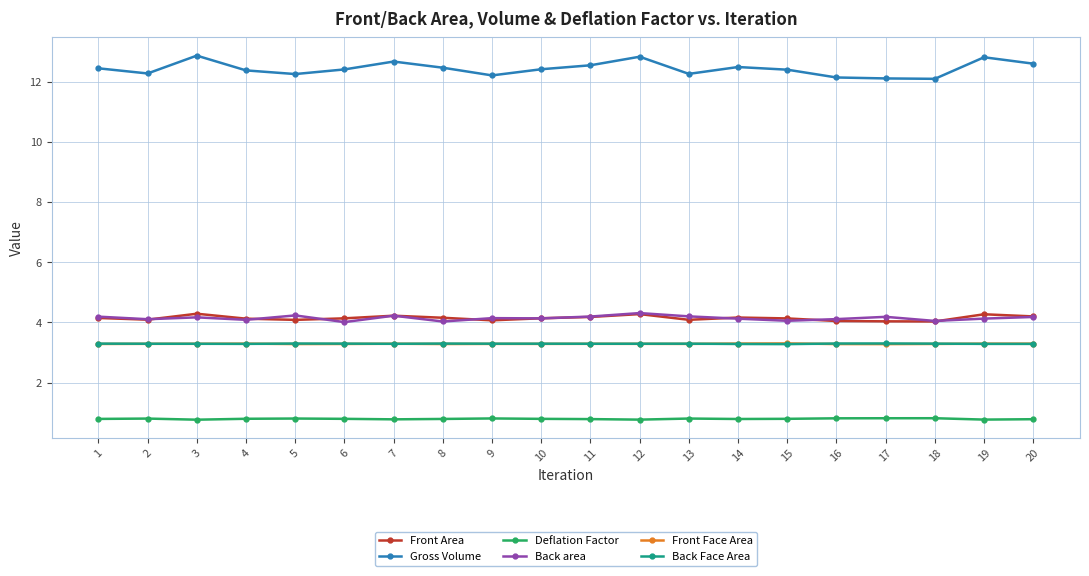

What is the sum of the Back area values at 9 and 5?

8.4